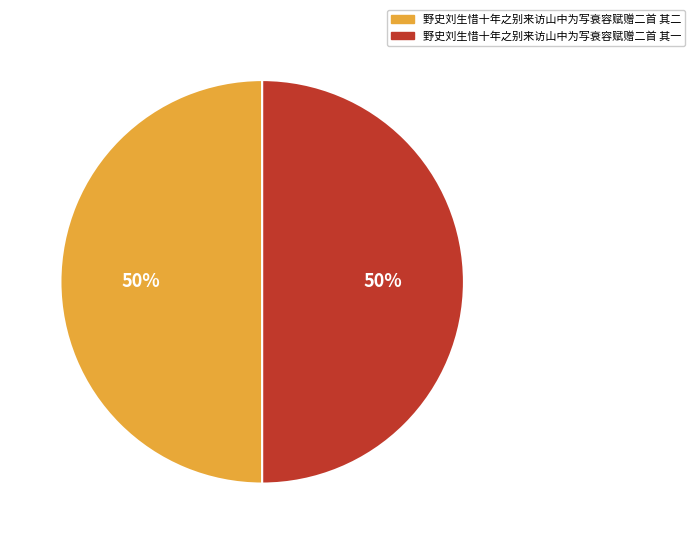

How many slices are in this pie chart?

2